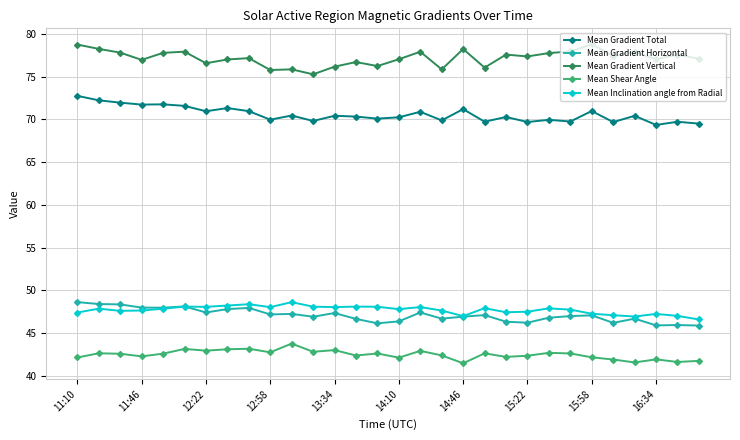

True or false: Mean Shear Angle and Mean Gradient Horizontal intersect in this chart.

False